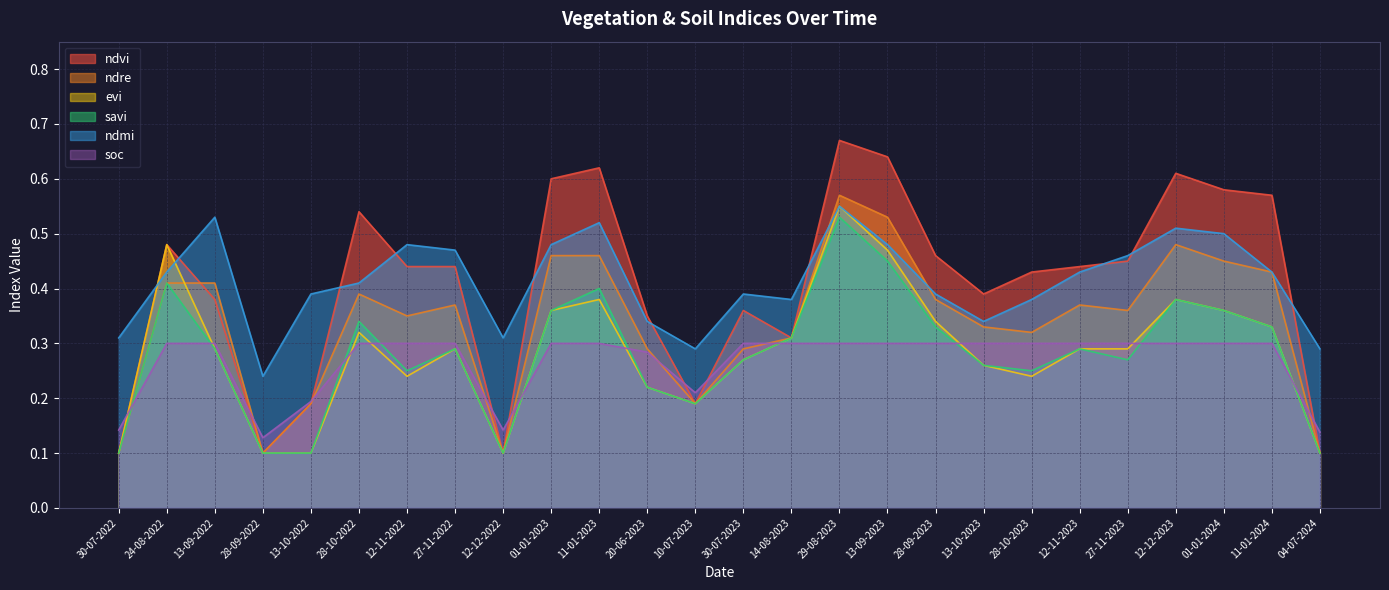

What is the total value across all series at 13-10-2022?

1.2